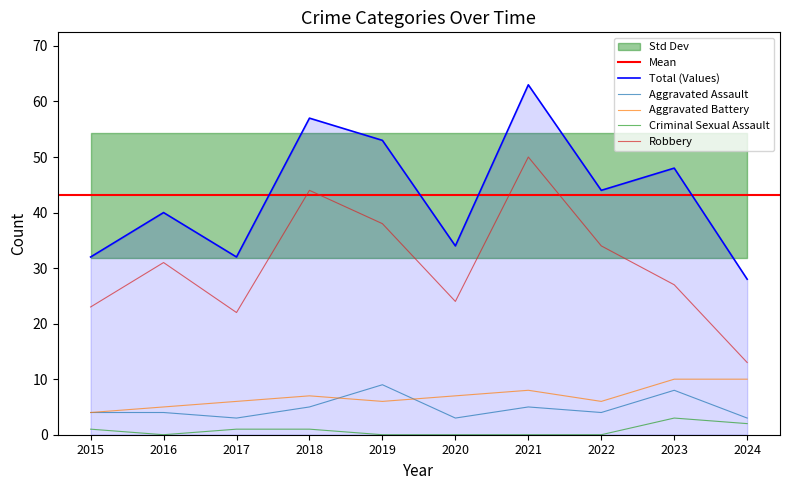

What is the difference between the second highest and second lowest values in the Aggravated Assault series?

5